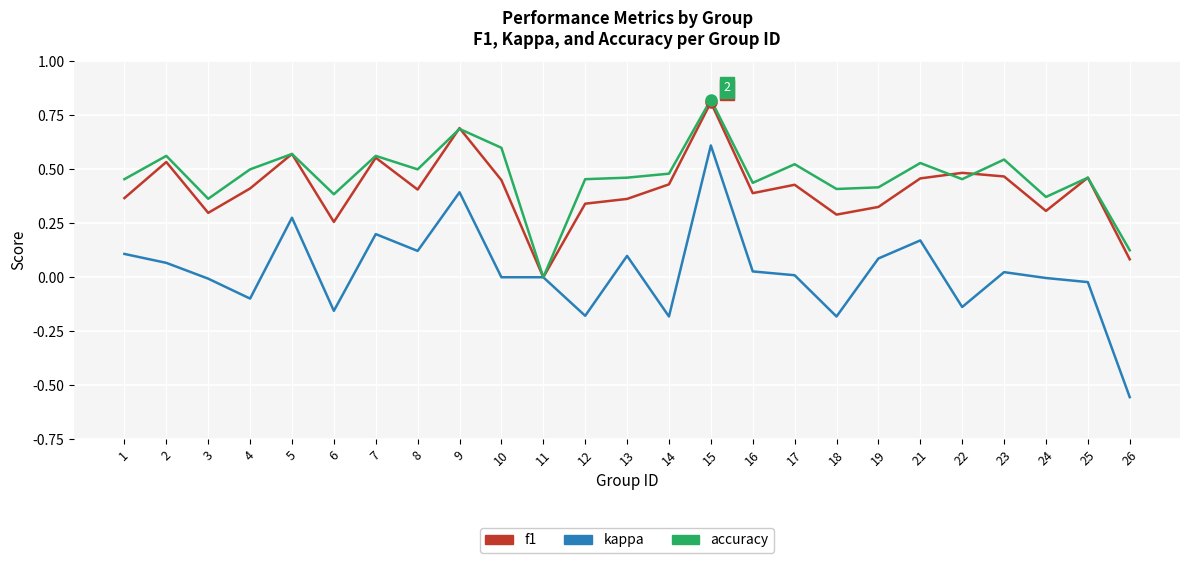

Count the number of data series in this chart.

3